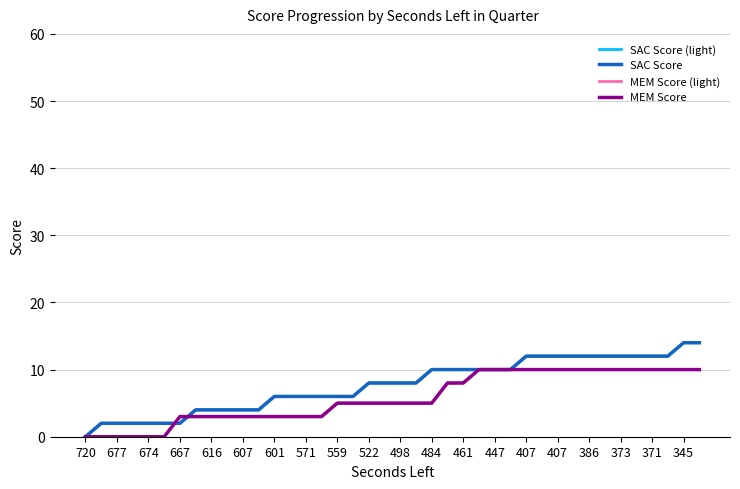

Rank the series by their maximum value, from lowest to highest.

MEM Score (light), MEM Score, SAC Score (light), SAC Score